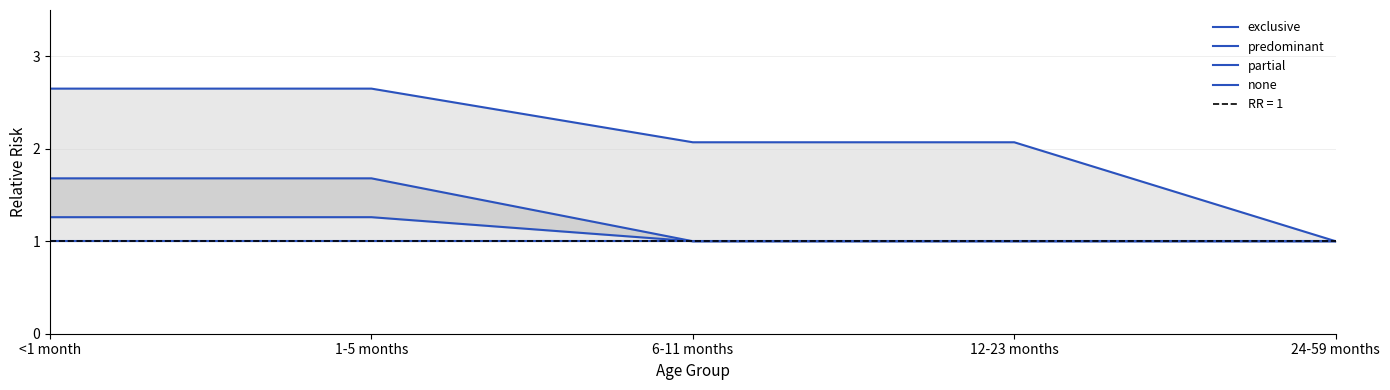

At which category is the sum across all series the highest?

<1 month